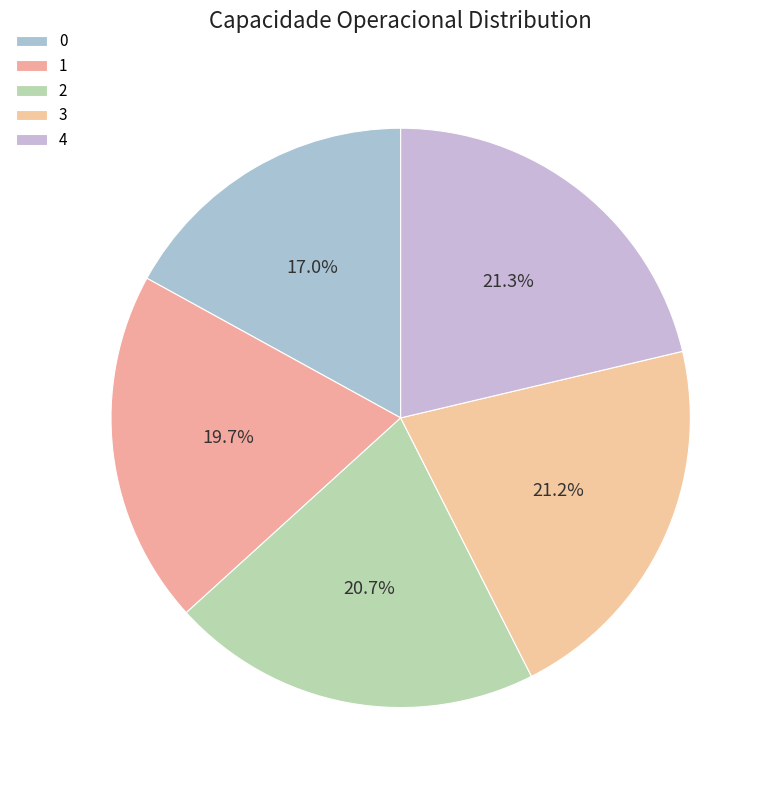

Count the number of slices in the pie.

5